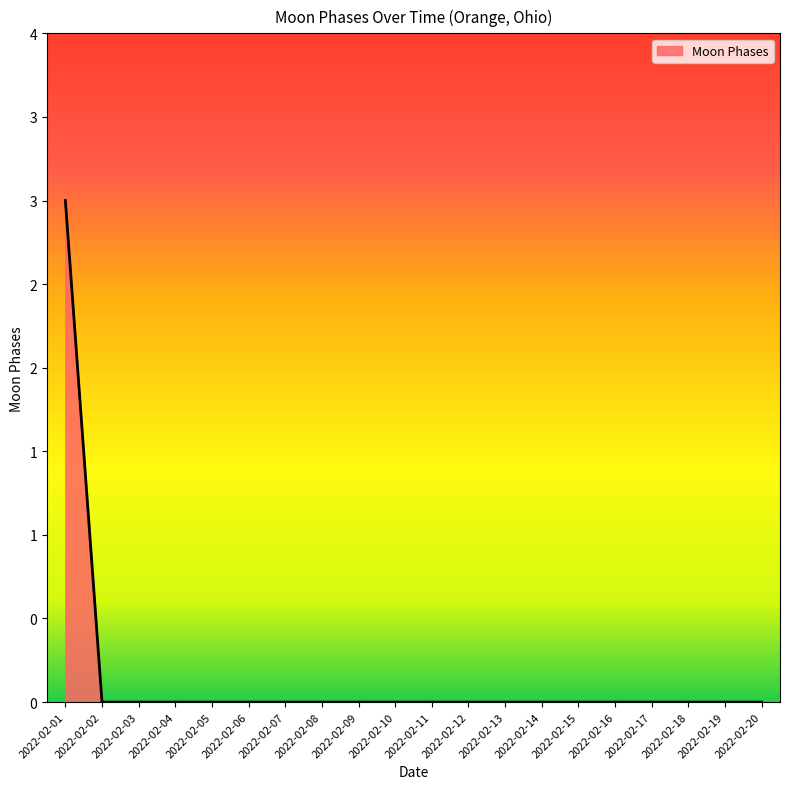

Reading left to right, transcribe all the data shown in this chart.

2022-02-01=3	2022-02-02=0	2022-02-03=0	2022-02-04=0	2022-02-05=0	2022-02-06=0	2022-02-07=0	2022-02-08=0	2022-02-09=0	2022-02-10=0	2022-02-11=0	2022-02-12=0	2022-02-13=0	2022-02-14=0	2022-02-15=0	2022-02-16=0	2022-02-17=0	2022-02-18=0	2022-02-19=0	2022-02-20=0